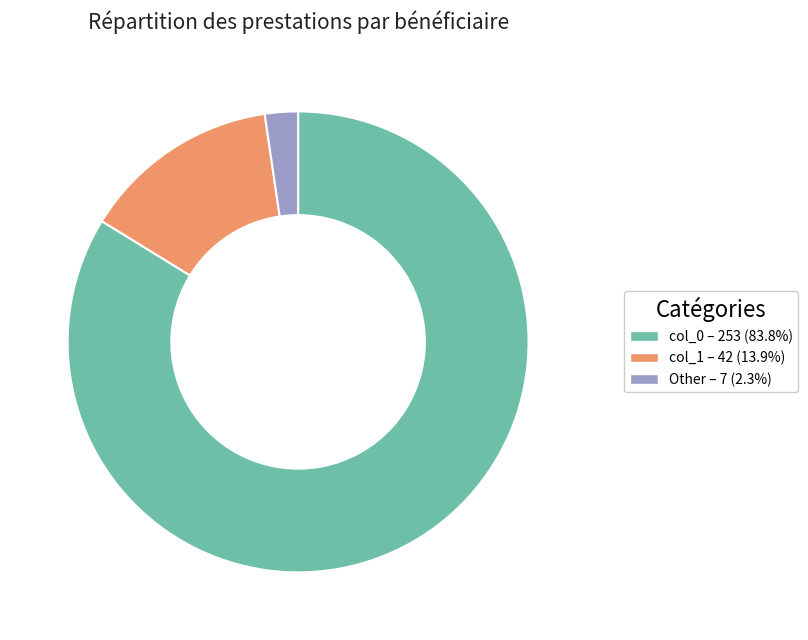

Is there any slice that represents more than half of the pie?

Yes